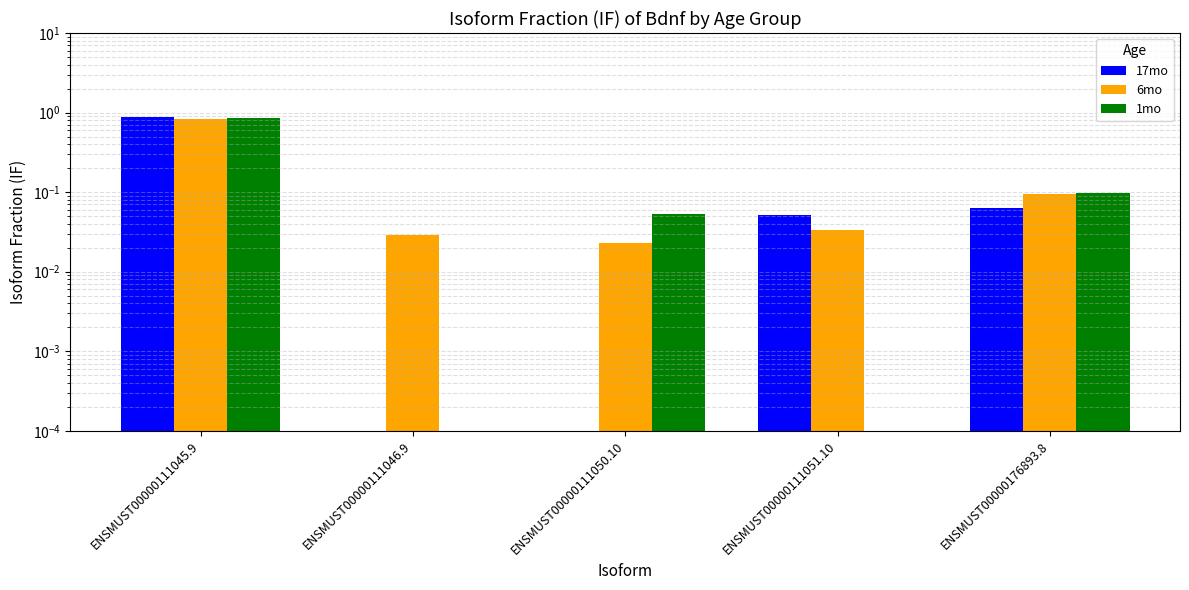

Reading right to left, extract all data points from this chart.

17mo: 0.1	0.1	0.0	0.0	0.9
6mo: 0.1	0.0	0.0	0.0	0.8
1mo: 0.1	0.0	0.1	0.0	0.8